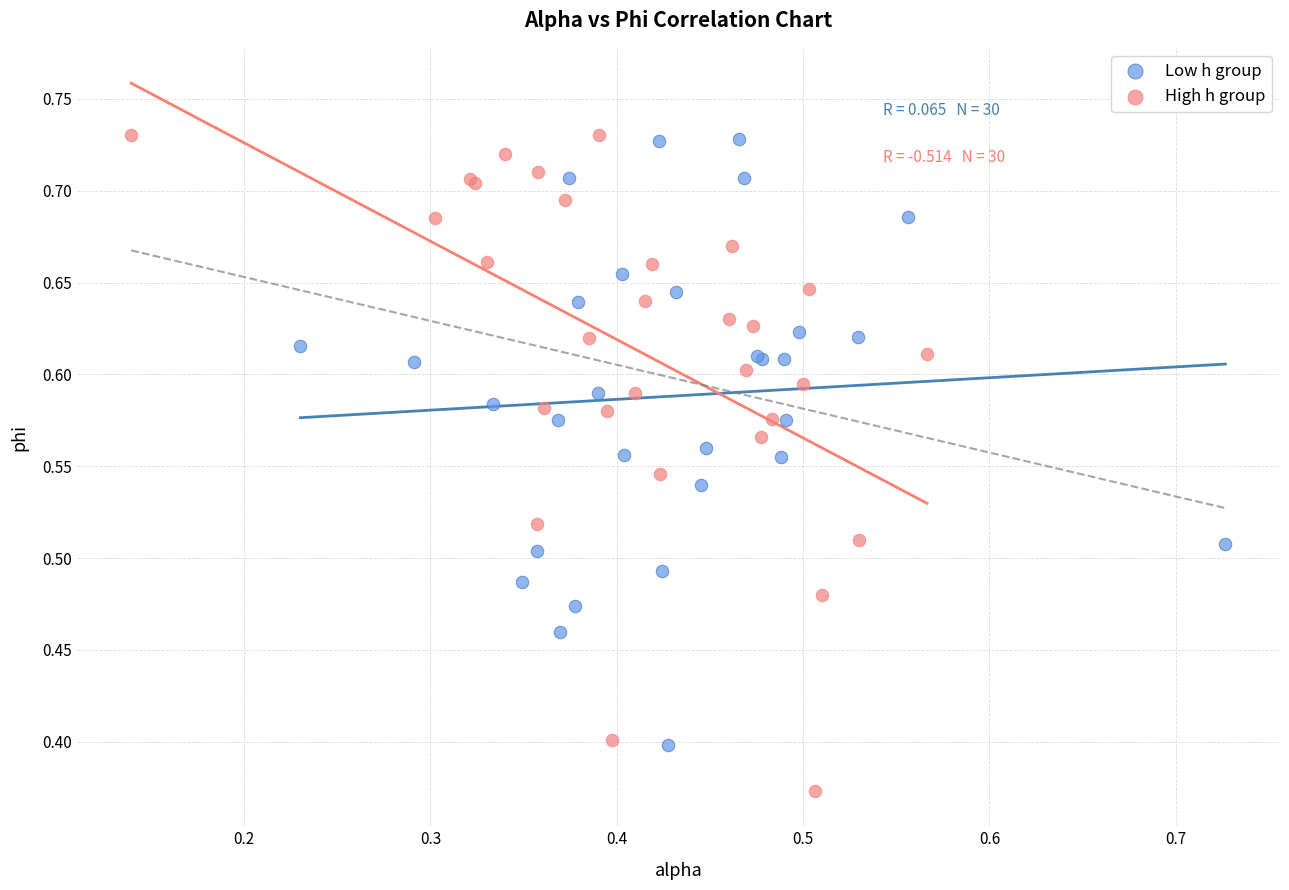

Which series has the largest Y range (max minus min)?

High h group